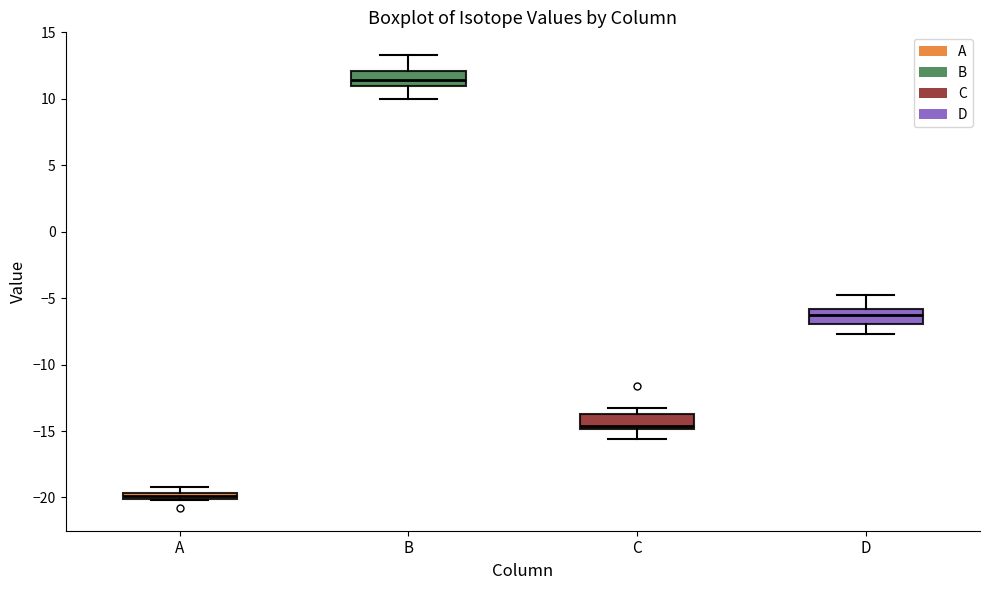

Where does the lower whisker of the box for B end on the y-axis? The values are not printed on the chart, so give them approximately, as read against the axis.

10.0